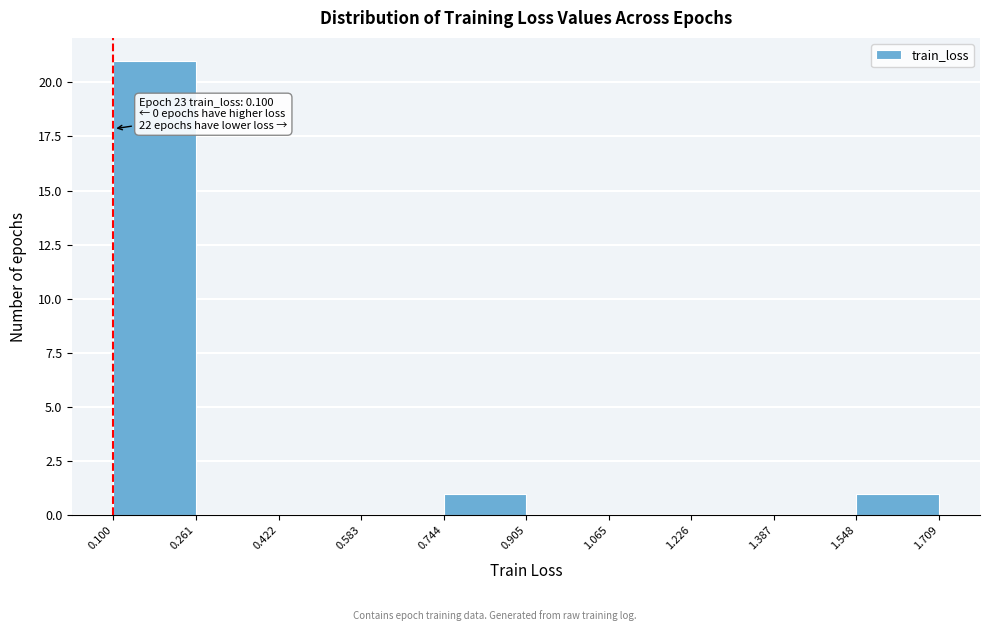

Which range on the x-axis has the tallest bar?

0.100 to 0.261